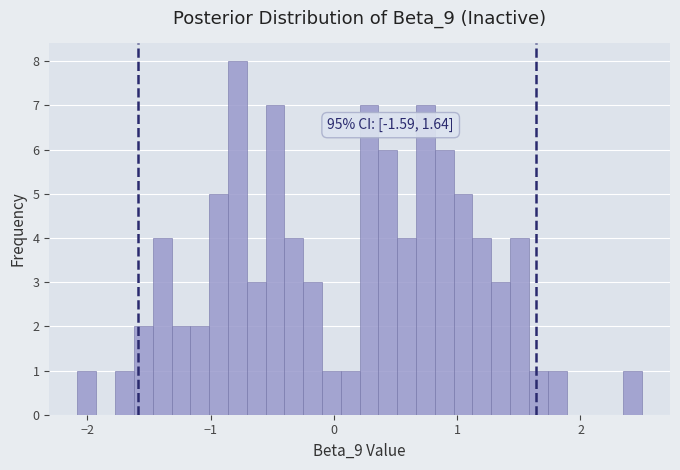

Around what value on the x-axis is the tallest bar? Give the approximate position of its centre, as read against the axis.

-0.8